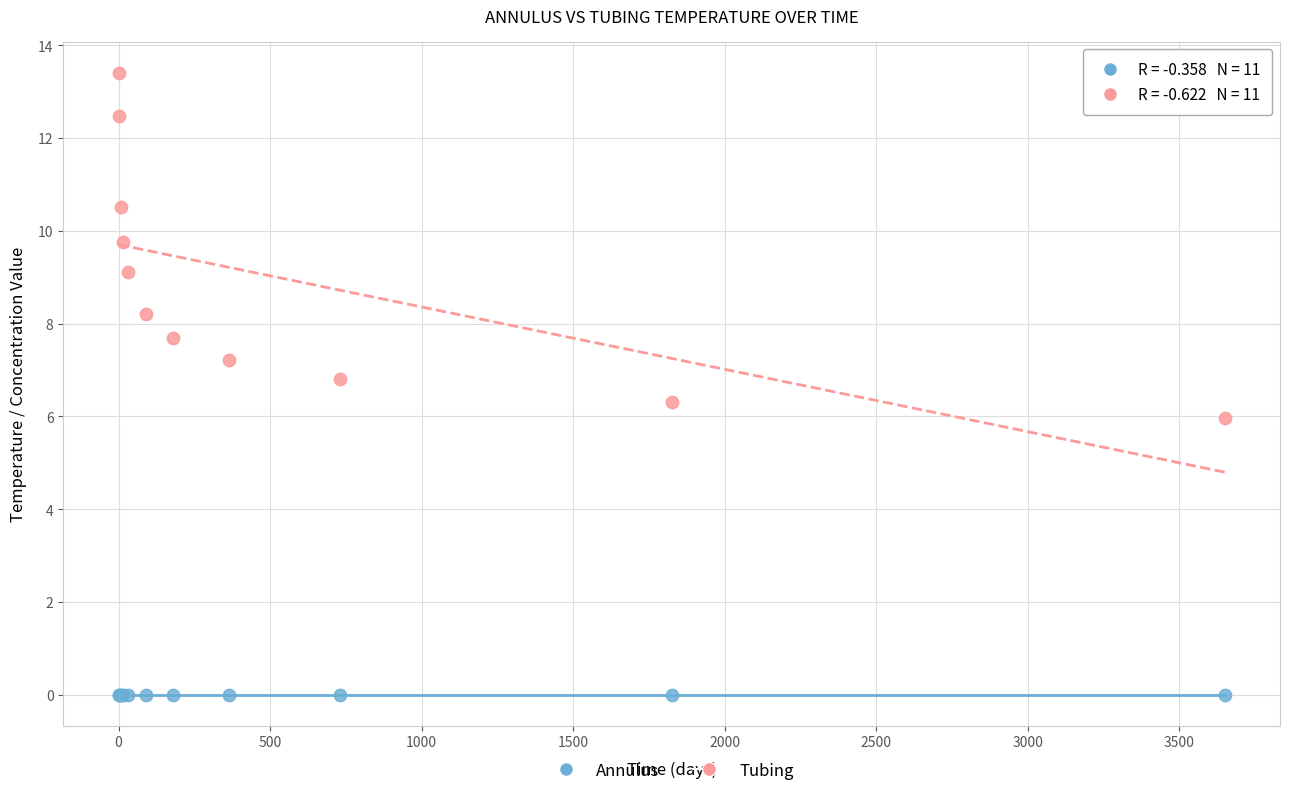

Which series has the widest spread of Y values?

Tubing